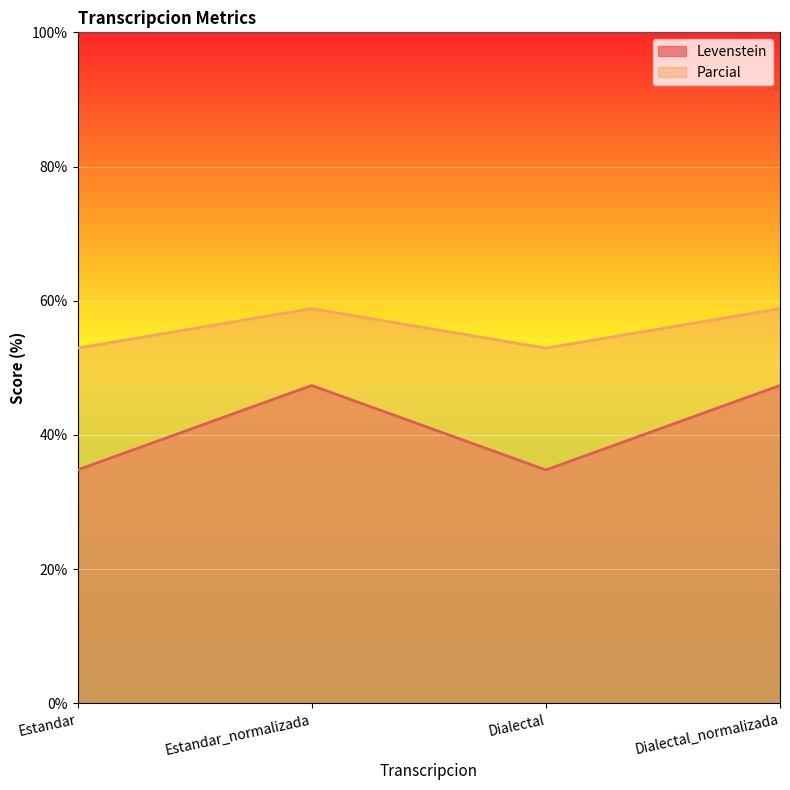

What are all the series names shown in the legend?

Levenstein, Parcial